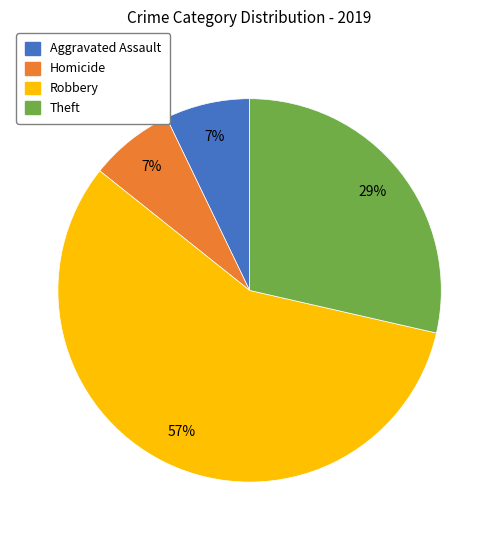

Is there a majority slice in this chart?

Yes